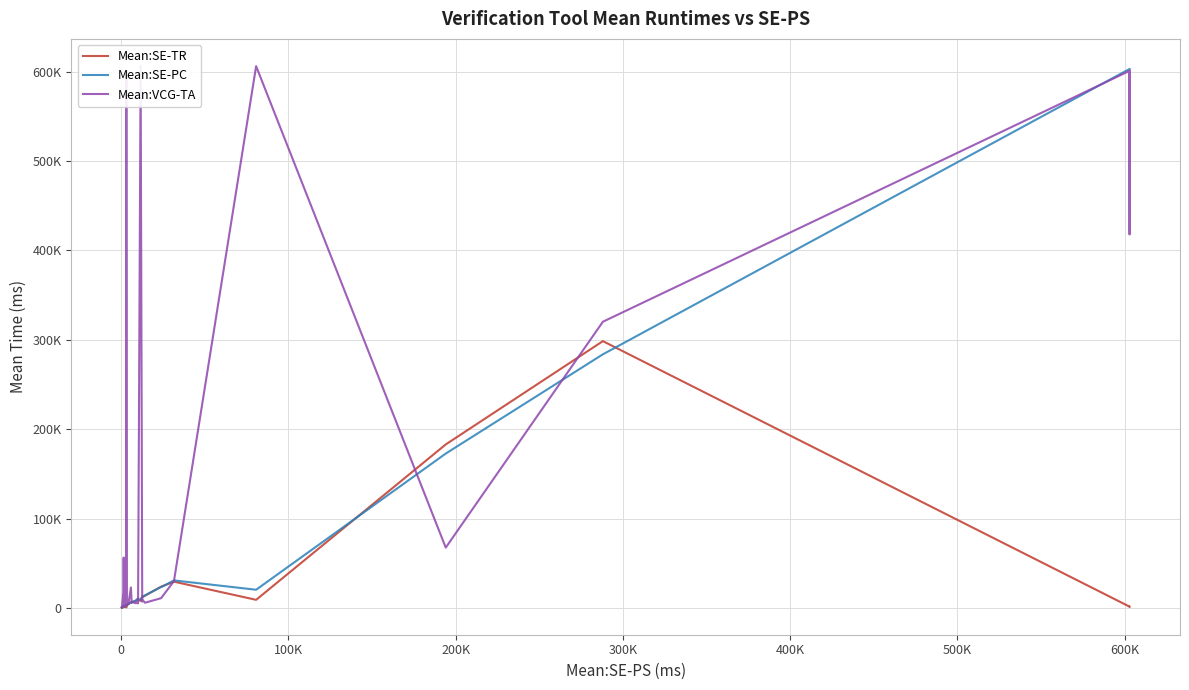

Rank the series by their average value, from highest to lowest.

Mean:VCG-TA, Mean:SE-PC, Mean:SE-TR